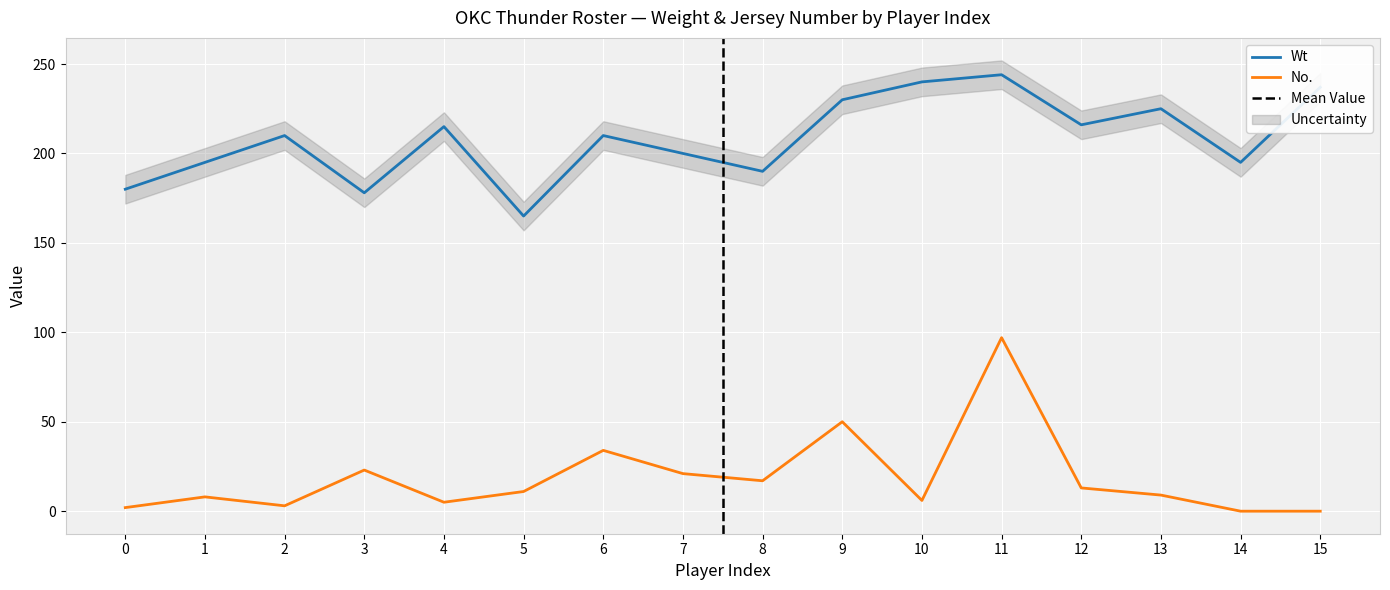

What is the difference between the Wt values at 3 and 12?

38